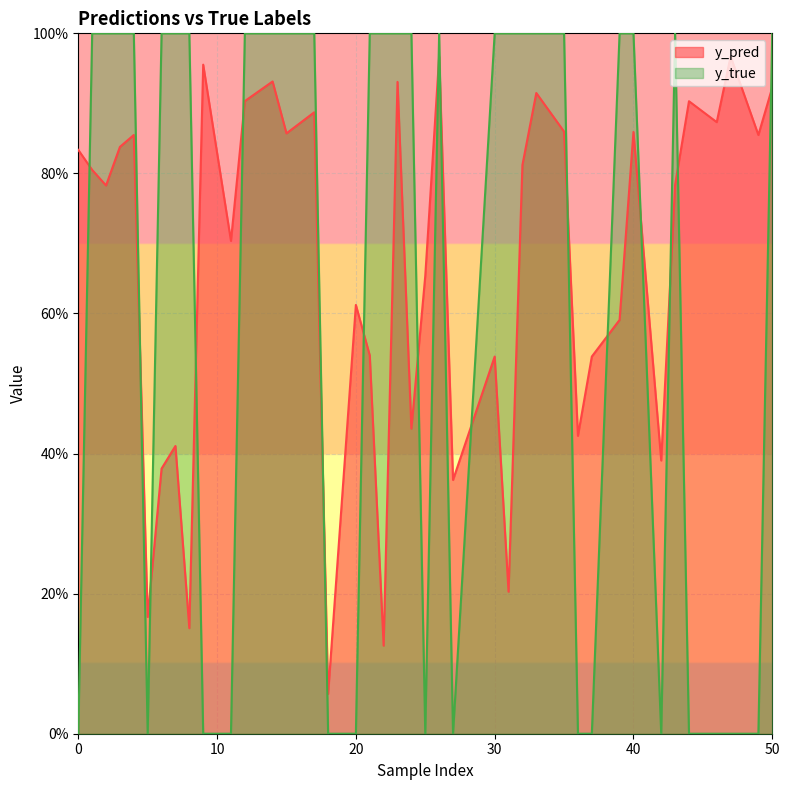

Does the chart display data point markers on the line(s)?

No